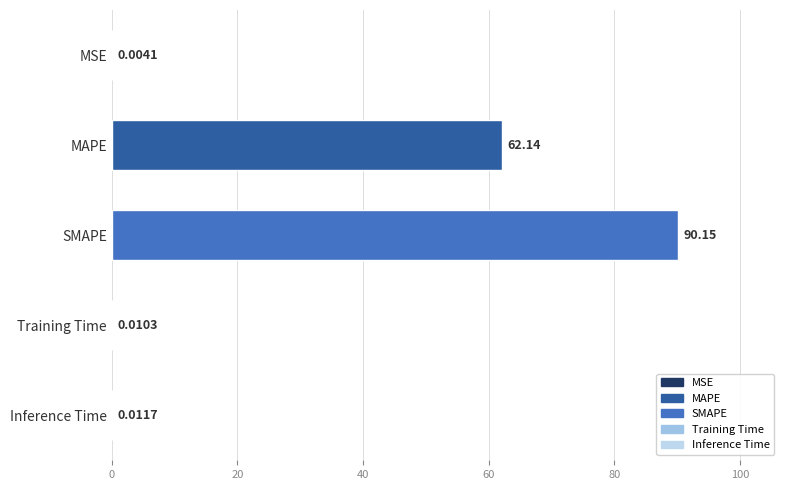

What is the average value?

30.5